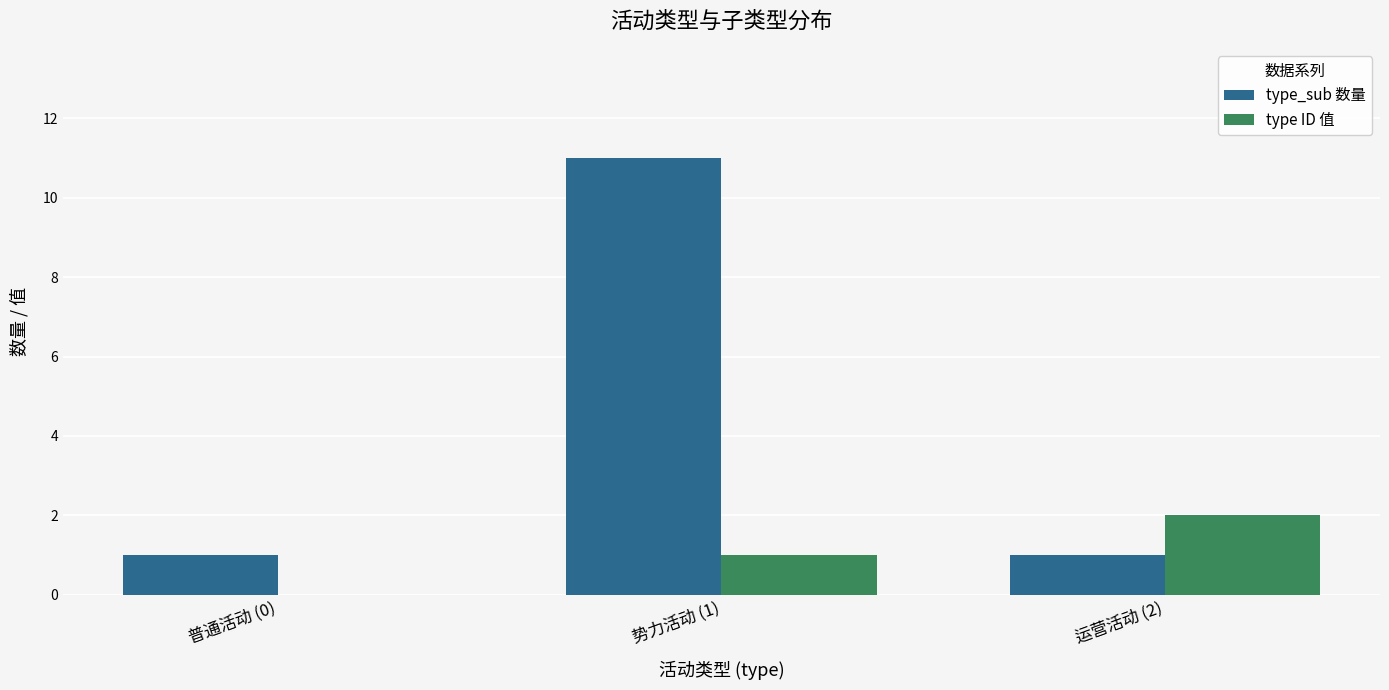

What is the maximum value shown in the chart?

11